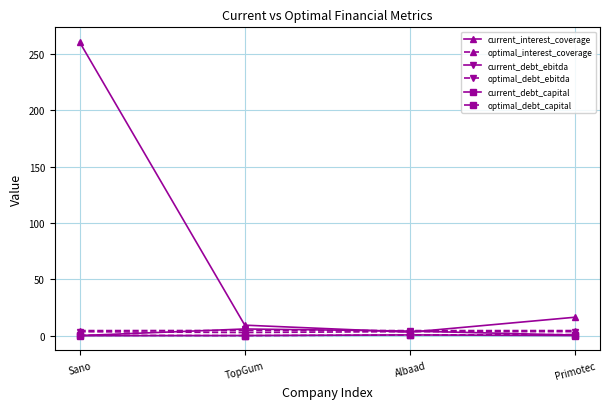

True or false: current_debt_capital has more than 1 interior local peaks.

False